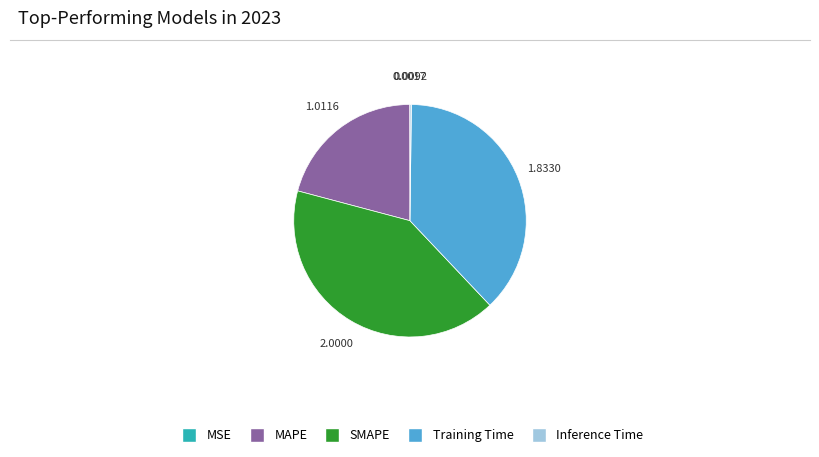

Is there any slice that represents more than half of the pie?

No